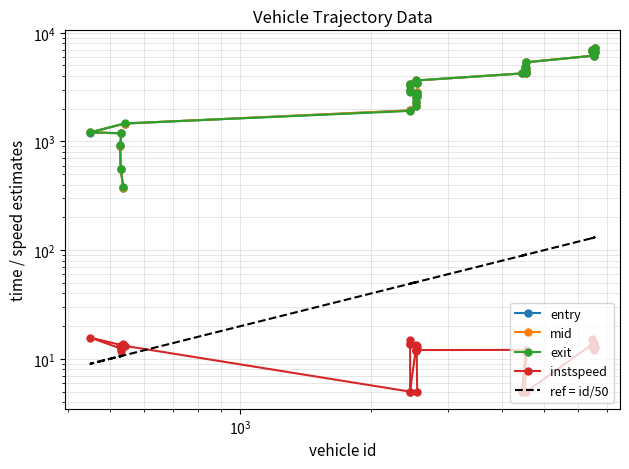

Is this an area chart (filled region under the line)?

No